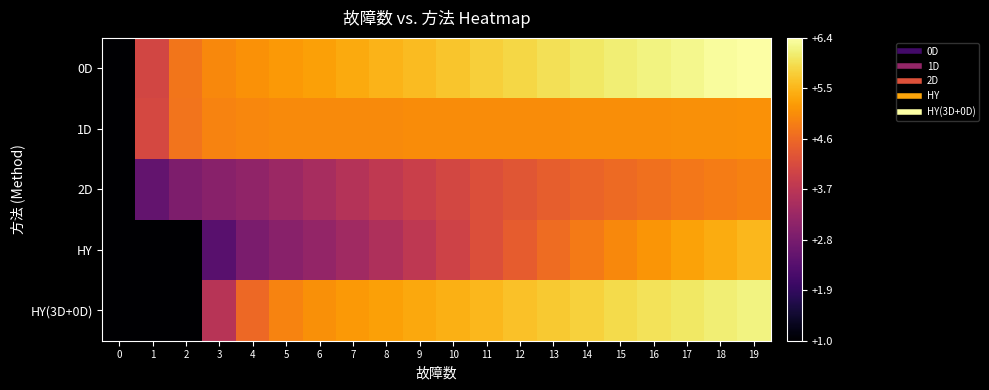

Reading left to right, list all the values displayed in this chart.

0D: 0=1.0	1=4.0	2=4.7	3=5.0	4=5.1	5=5.2	6=5.3	7=5.3	8=5.4	9=5.5	10=5.6	11=5.7	12=5.8	13=5.9	14=6.0	15=6.1	16=6.2	17=6.2	18=6.3	19=6.4
1D: 0=1.0	1=4.1	2=4.7	3=4.9	4=5.0	5=5.0	6=5.0	7=5.0	8=5.0	9=5.0	10=5.0	11=5.0	12=5.0	13=5.0	14=5.0	15=5.0	16=5.0	17=5.1	18=5.1	19=5.1
2D: 0=1.0	1=2.5	2=2.9	3=3.0	4=3.1	5=3.3	6=3.4	7=3.6	8=3.8	9=3.9	10=4.1	11=4.2	12=4.3	13=4.4	14=4.5	15=4.6	16=4.7	17=4.8	18=4.8	19=4.9
HY: 0=1.0	1=1.0	2=1.0	3=2.4	4=2.8	5=3.0	6=3.2	7=3.3	8=3.5	9=3.7	10=4.0	11=4.2	12=4.4	13=4.6	14=4.8	15=5.0	16=5.1	17=5.3	18=5.4	19=5.5
HY(3D+0D): 0=1.0	1=1.0	2=1.0	3=3.6	4=4.6	5=4.9	6=5.1	7=5.2	8=5.2	9=5.3	10=5.4	11=5.5	12=5.6	13=5.7	14=5.8	15=5.9	16=5.9	17=6.0	18=6.1	19=6.2